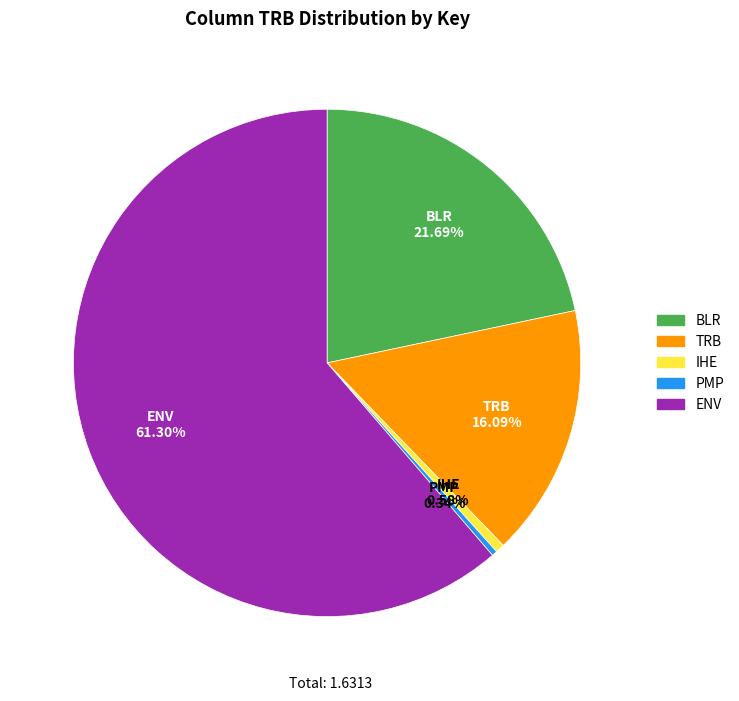

Is there a majority slice in this chart?

Yes